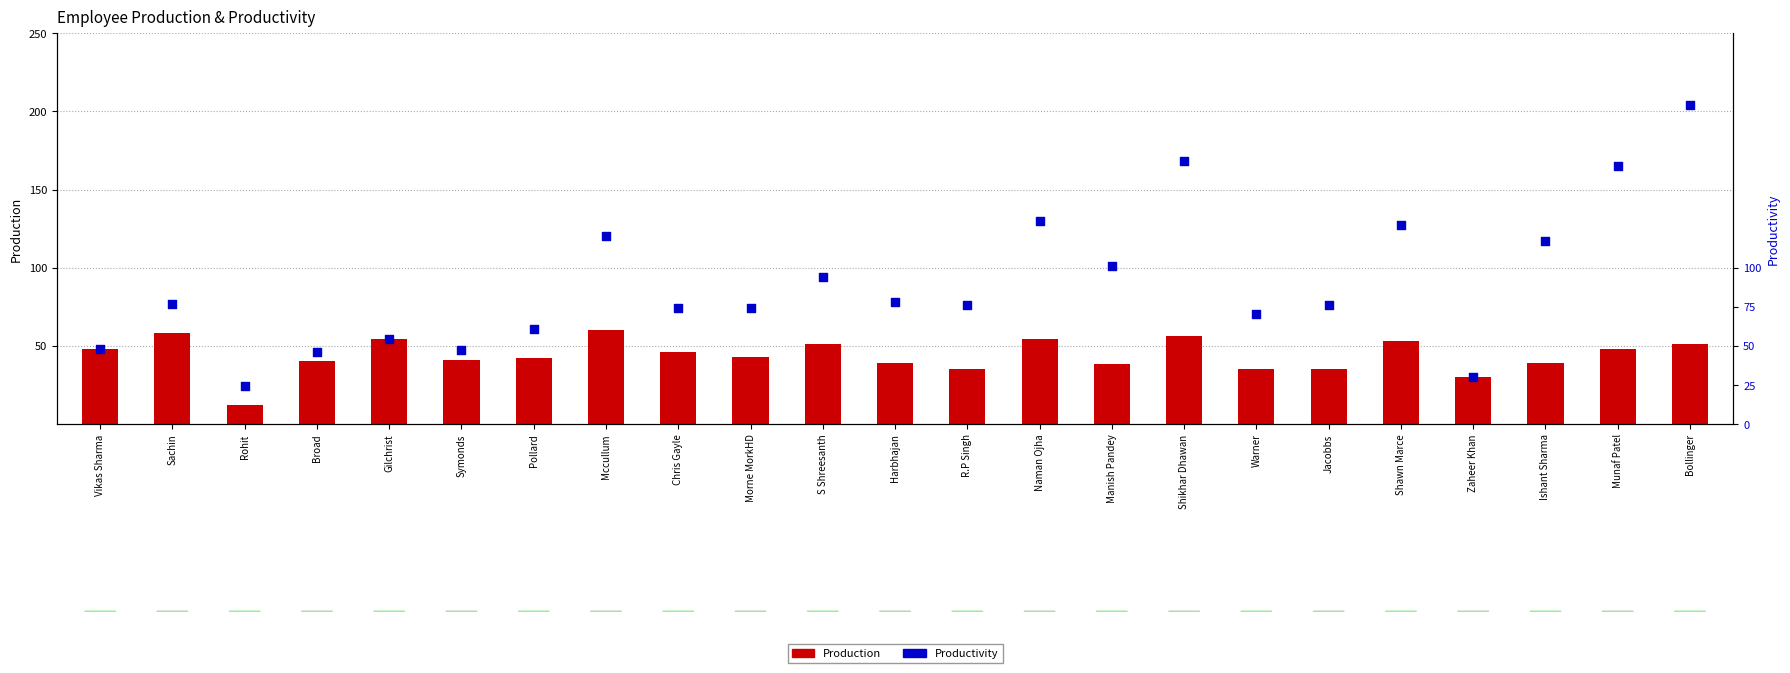

Which series has the largest Y range (max minus min)?

Productivity